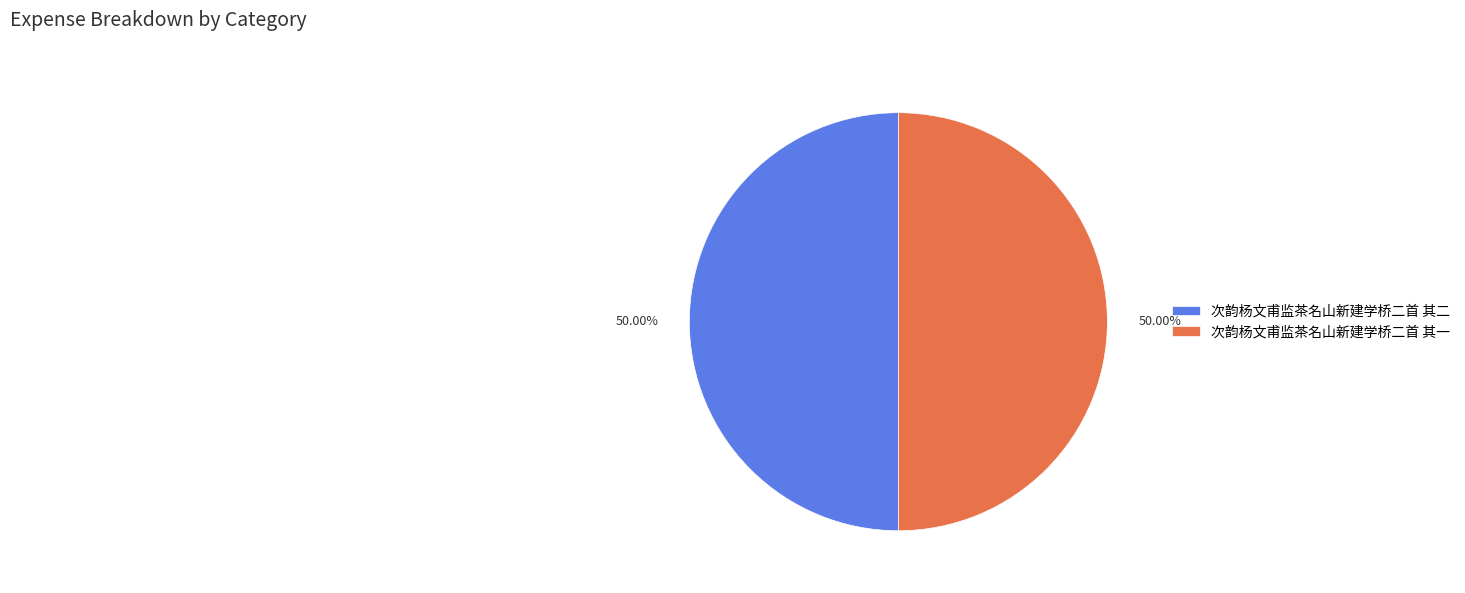

Approximately how many times larger is the value at 次韵杨文甫监茶名山新建学桥二首 其一 compared to 次韵杨文甫监茶名山新建学桥二首 其二?

1.0